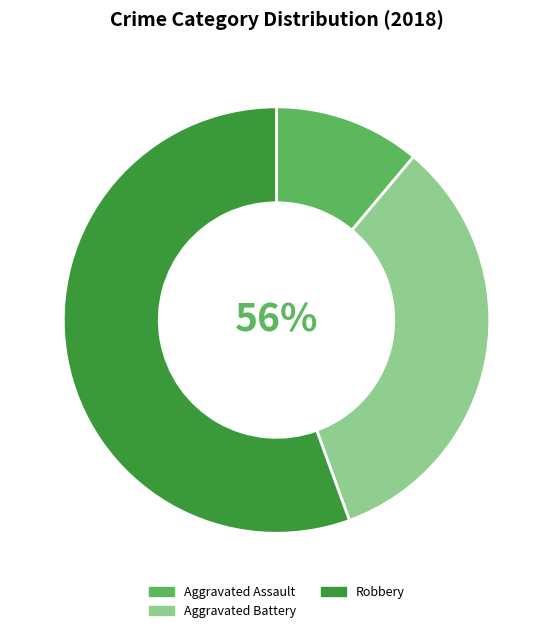

Which slice represents more than half of the pie?

Robbery